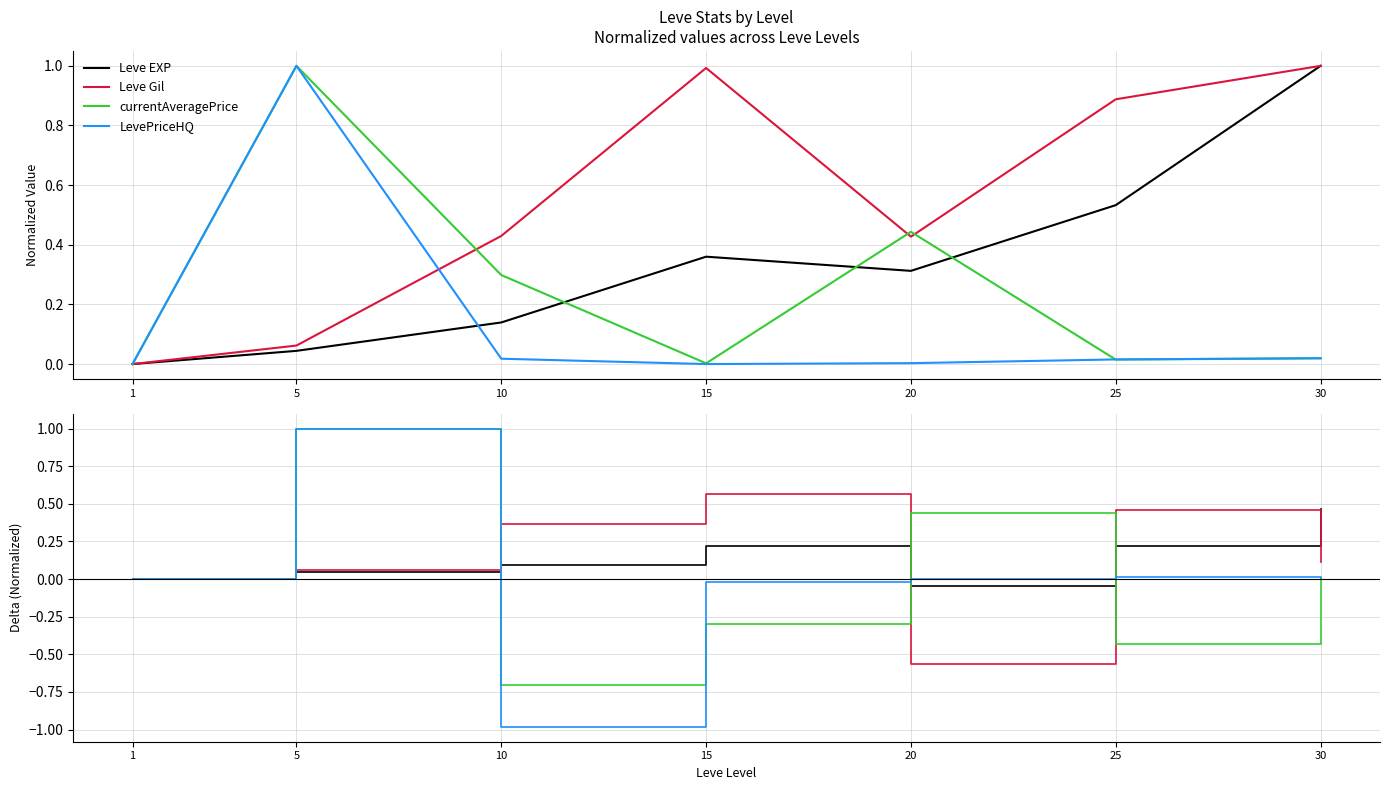

At 1, list the series in order from largest to smallest.

Leve EXP, Leve Gil, currentAveragePrice, LevePriceHQ